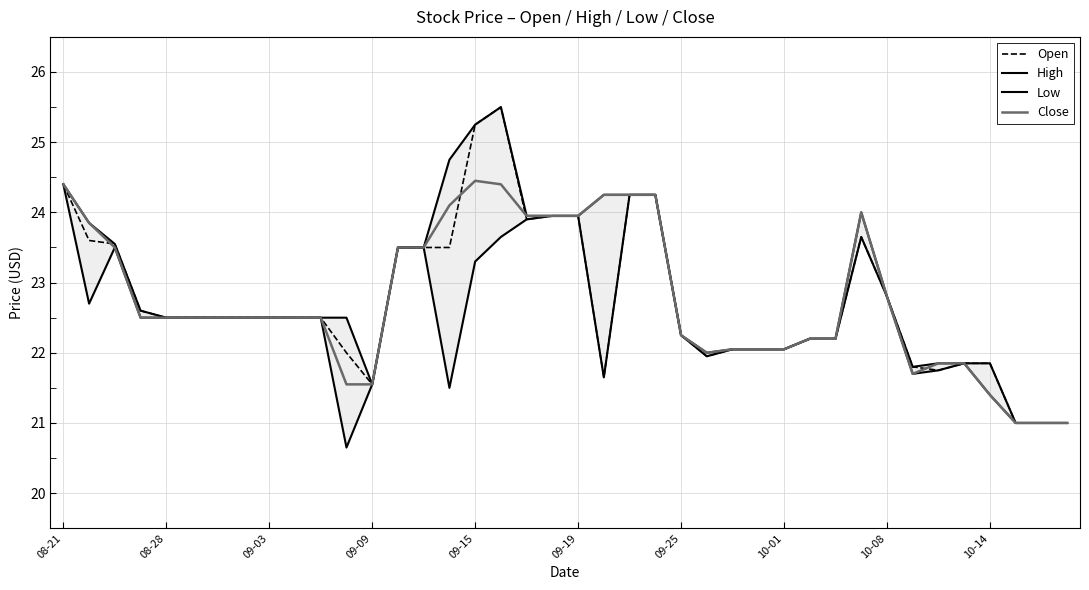

How many interior local peaks does the High series have?

2